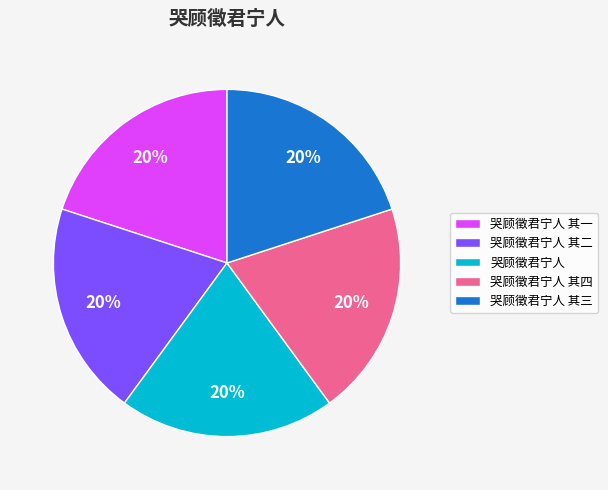

Is there any slice that represents more than half of the pie?

No